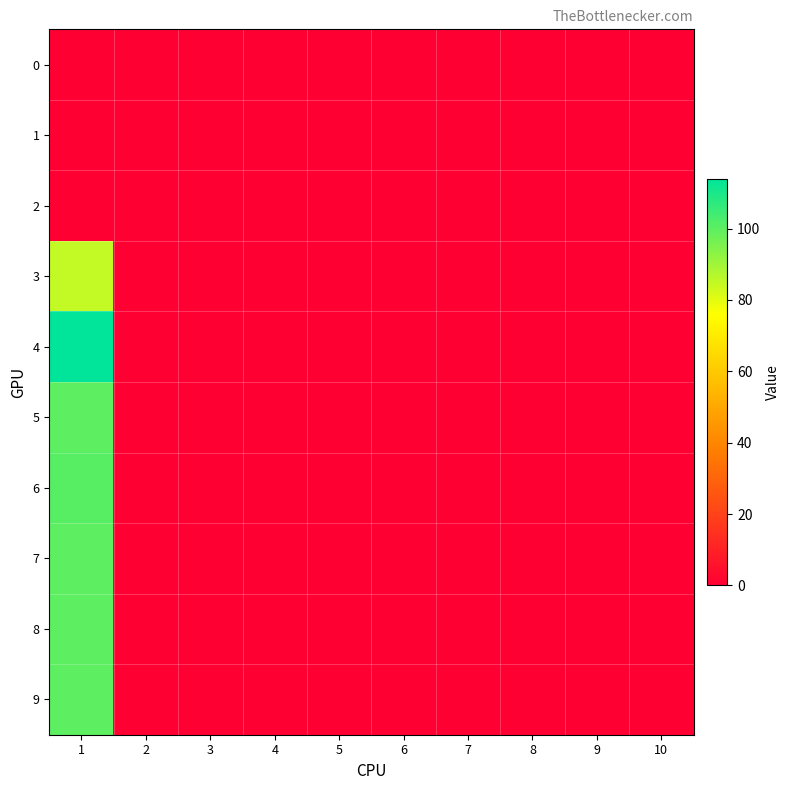

Reading right to left, extract all data points from this chart.

0: 10=0	9=0	8=0	7=0	6=0	5=0	4=0	3=0	2=0	1=0
1: 10=0	9=0	8=0	7=0	6=0	5=0	4=0	3=0	2=0	1=0
2: 10=0	9=0	8=0	7=0	6=0	5=0	4=0	3=0	2=0	1=0
3: 10=0	9=0	8=0	7=0	6=0	5=0	4=0	3=0	2=0	1=85
4: 10=0	9=0	8=0	7=0	6=0	5=0	4=0	3=0	2=0	1=114
5: 10=0	9=0	8=0	7=0	6=0	5=0	4=0	3=0	2=0	1=100
6: 10=0	9=0	8=0	7=0	6=0	5=0	4=0	3=0	2=0	1=101
7: 10=0	9=0	8=0	7=0	6=0	5=0	4=0	3=0	2=0	1=100
8: 10=0	9=0	8=0	7=0	6=0	5=0	4=0	3=0	2=0	1=100
9: 10=0	9=0	8=0	7=0	6=0	5=0	4=0	3=0	2=0	1=100